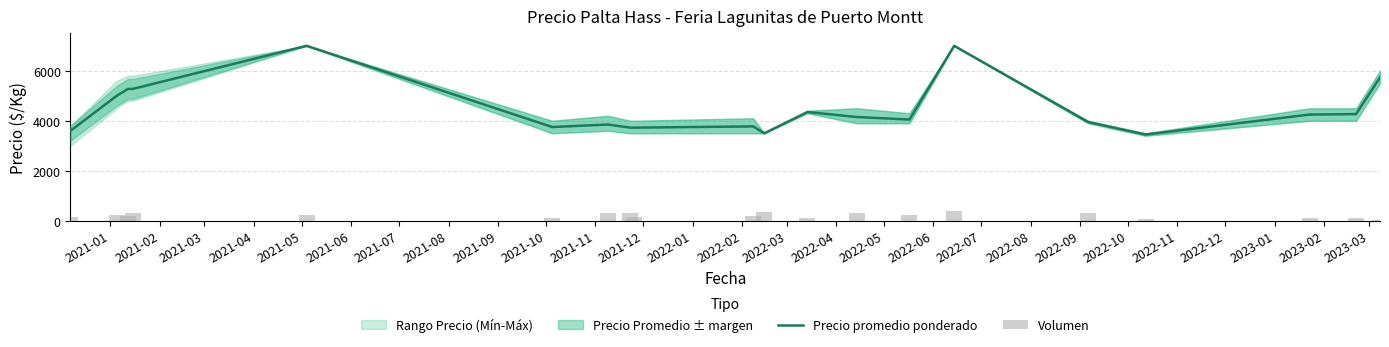

What is the value of the Volumen bar at the 7th from the left?

300